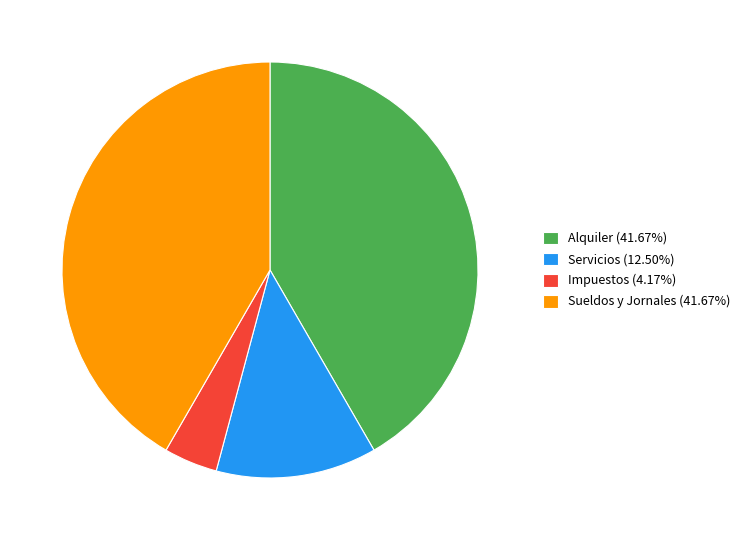

Is there a majority slice in this chart?

No